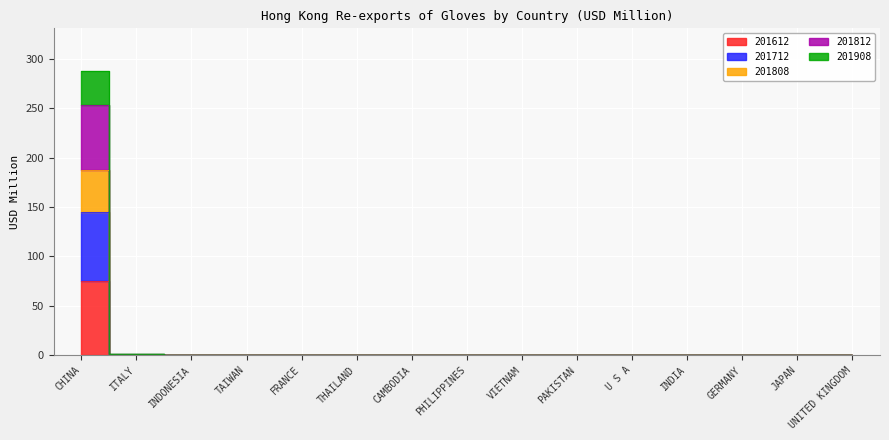

At which label does 201712 reach its peak?

CHINA